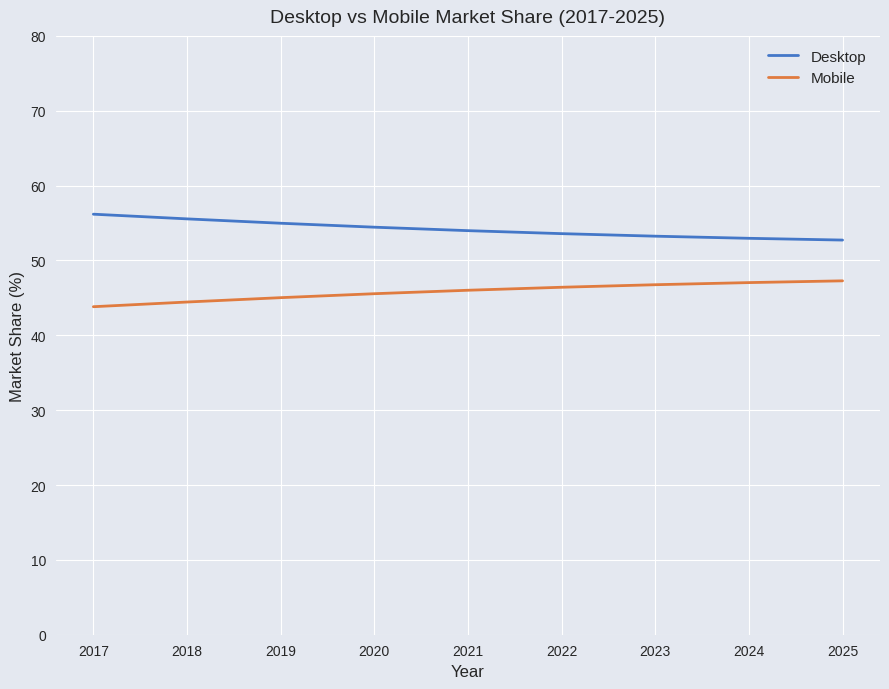

What is the total value across all series at 2022?

100.0